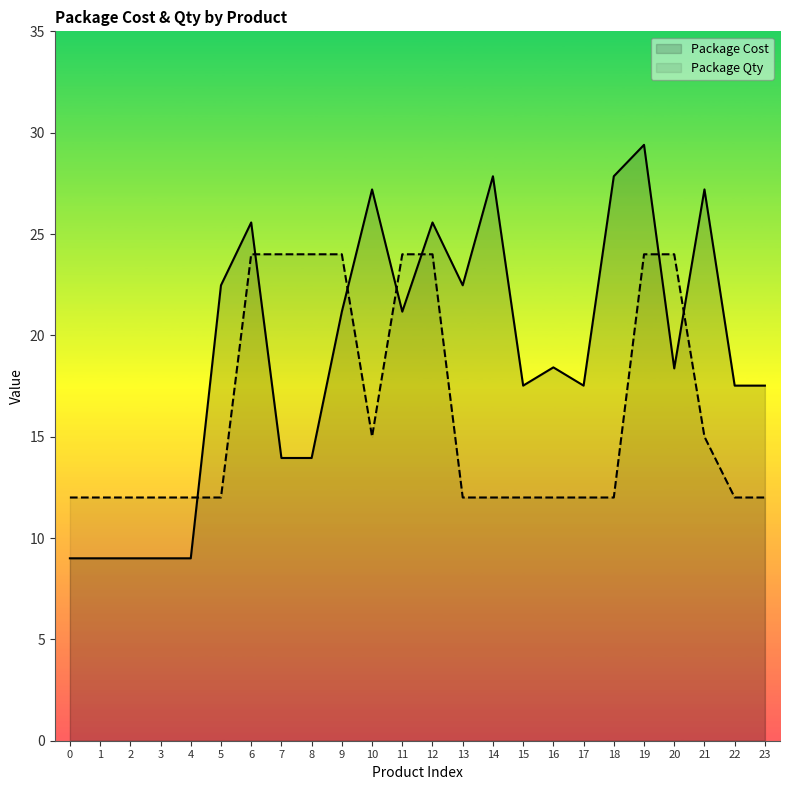

Rank the series by their average value, from highest to lowest.

Package Cost, Package Qty